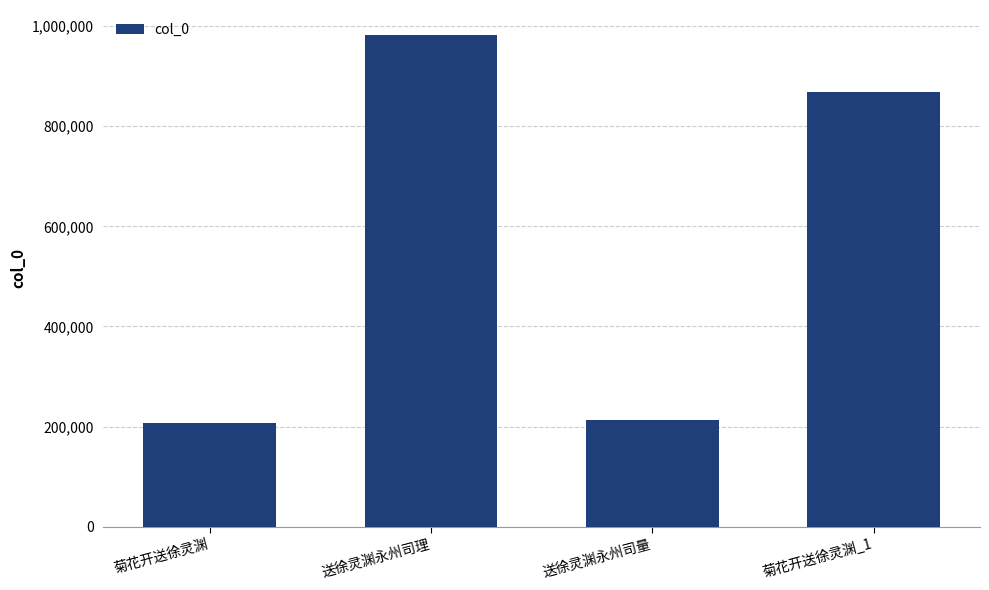

The value at 送徐灵渊永州司理 is 282778. True or false?

False